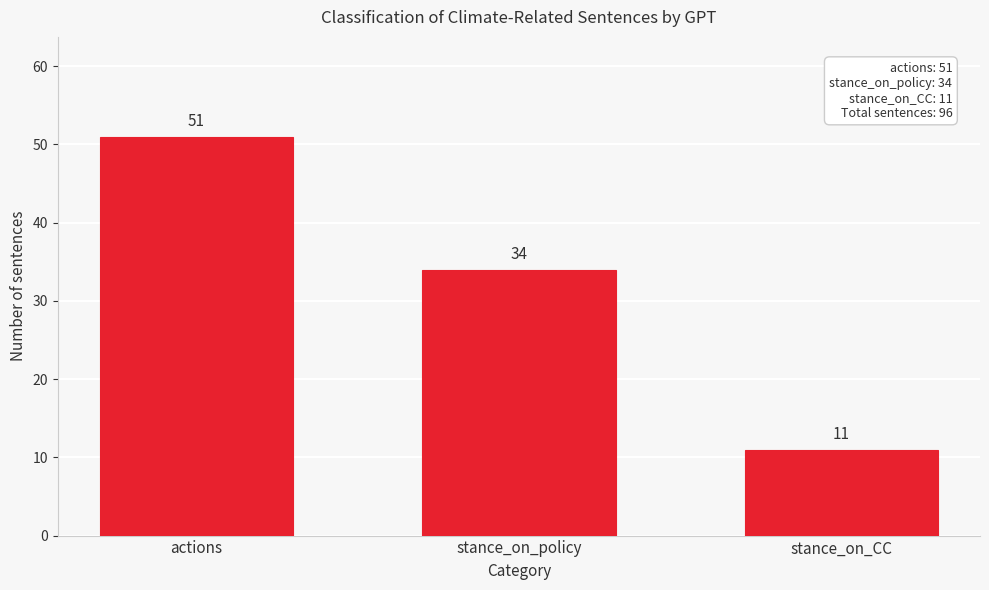

Reading left to right, what are all the values shown in this chart?

51	34	11